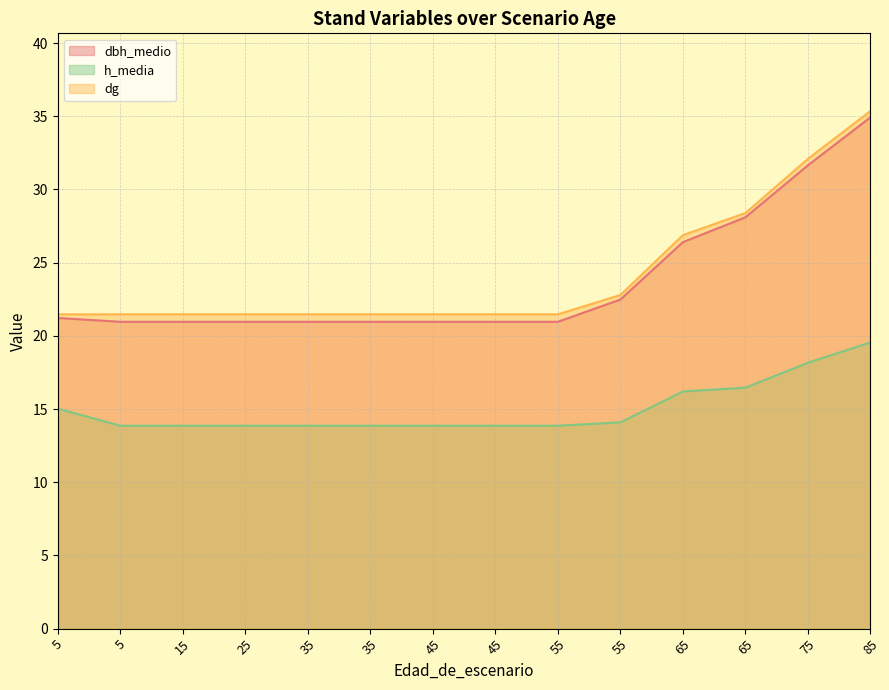

Does the chart have visible grid lines?

Yes